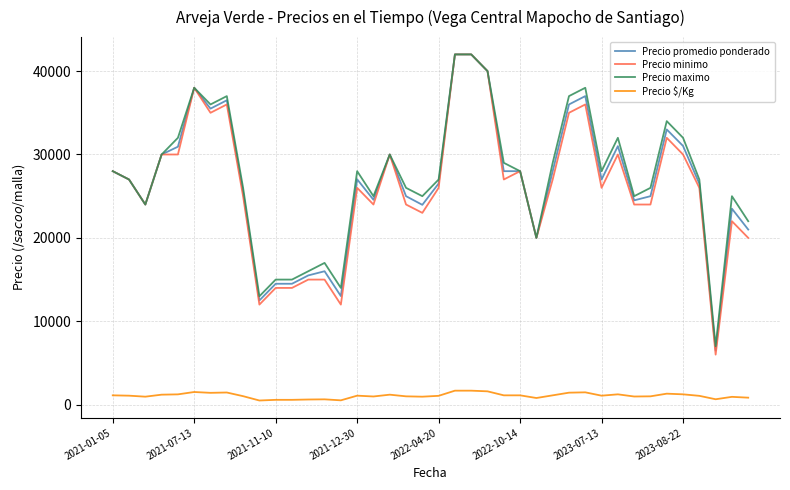

True or false: Precio $/Kg and Precio promedio ponderado intersect in this chart.

False